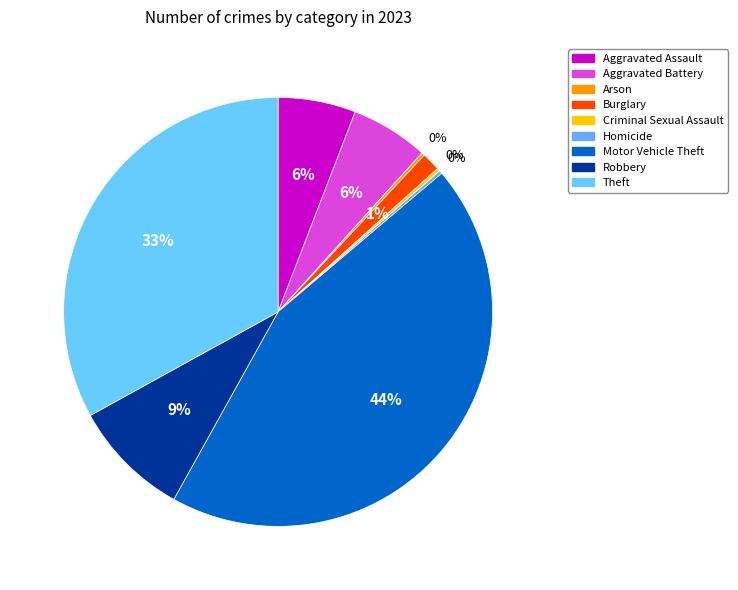

How many segments does this pie chart have?

9